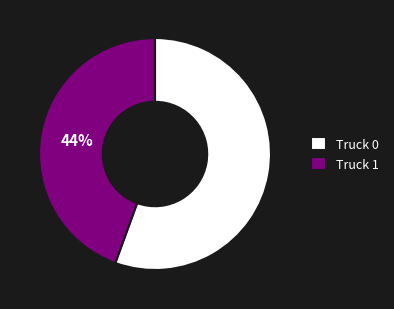

What is the smallest slice in the pie chart?

Truck 1